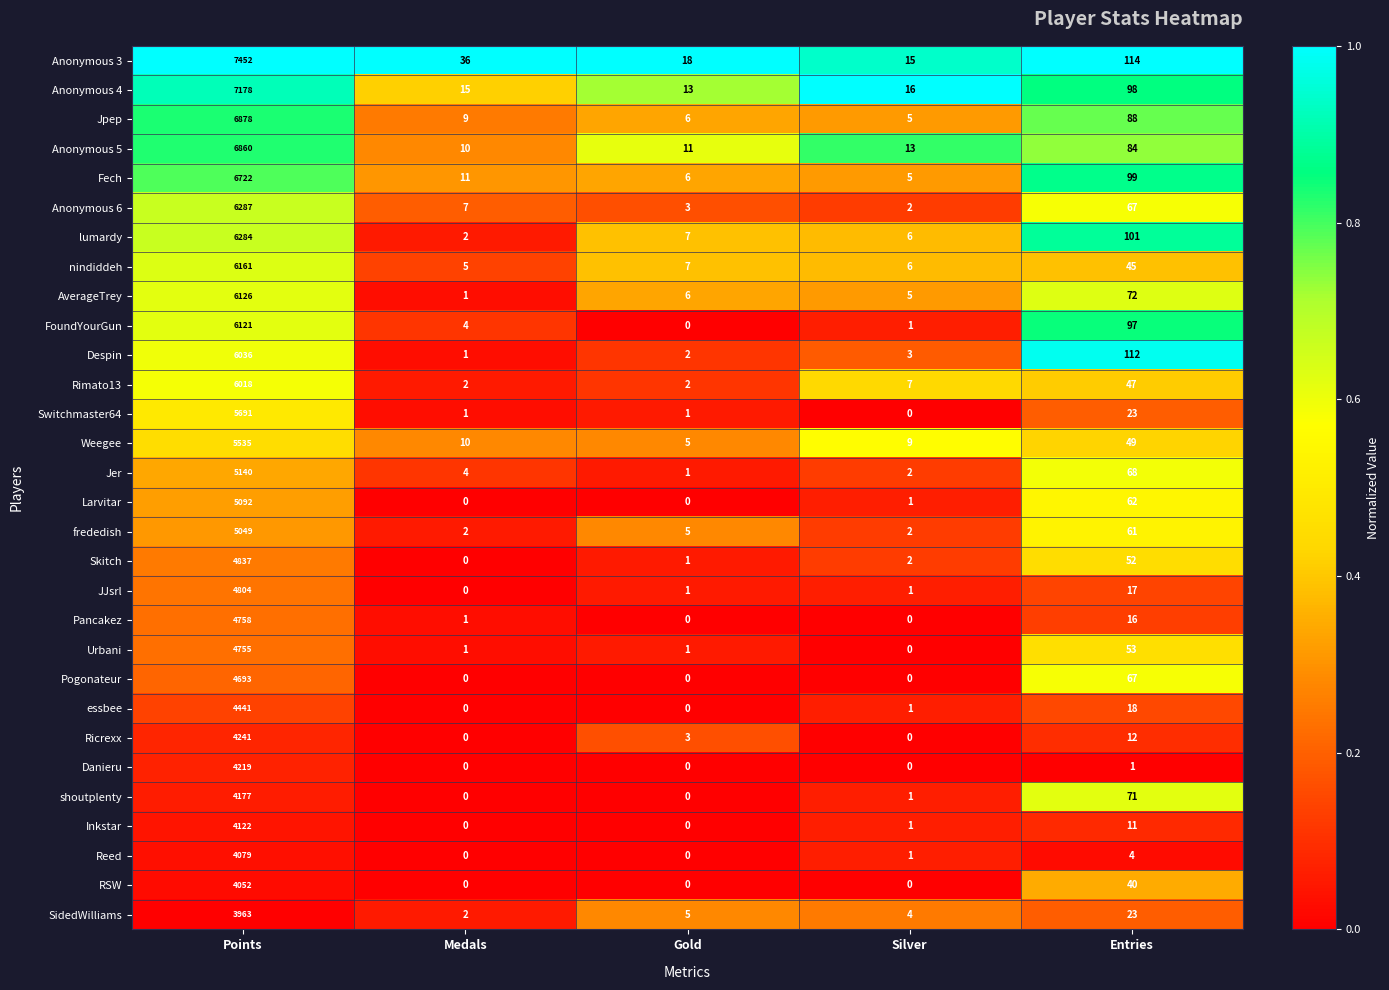

At which category is the sum across all series the highest?

Points